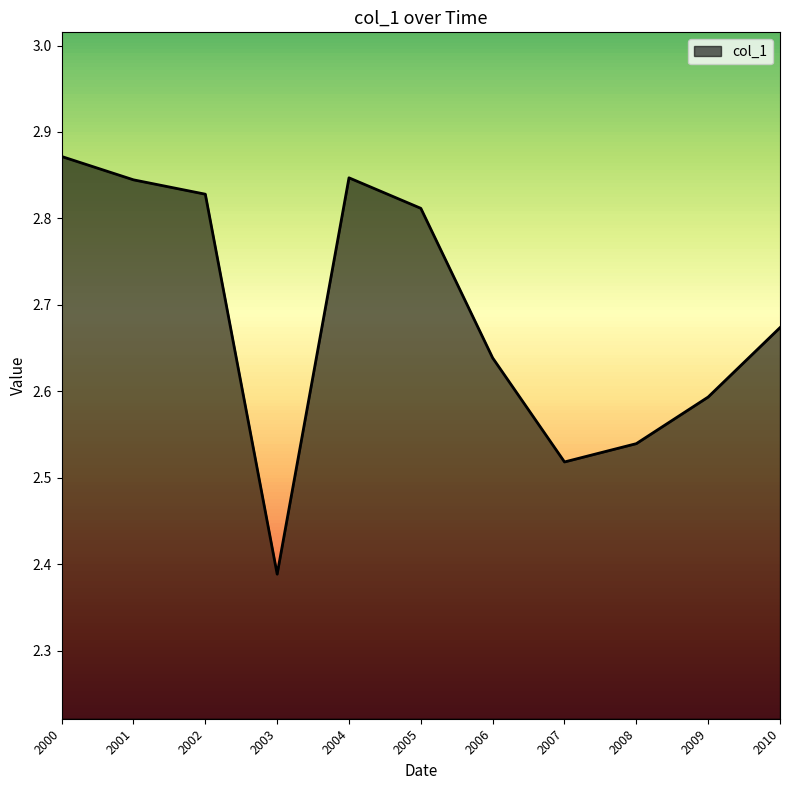

Does the chart display data point markers on the line(s)?

No